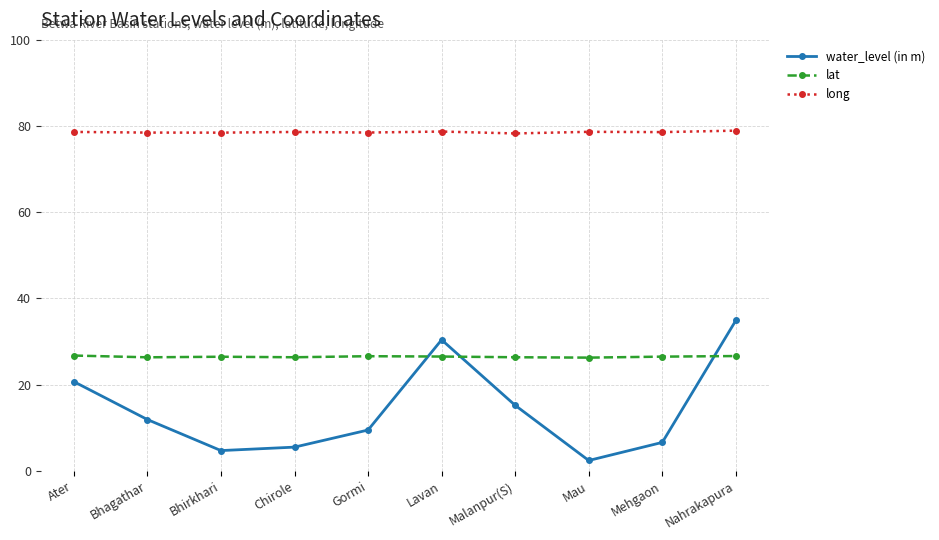

What are all the series names shown in the legend?

water_level (in m), lat, long